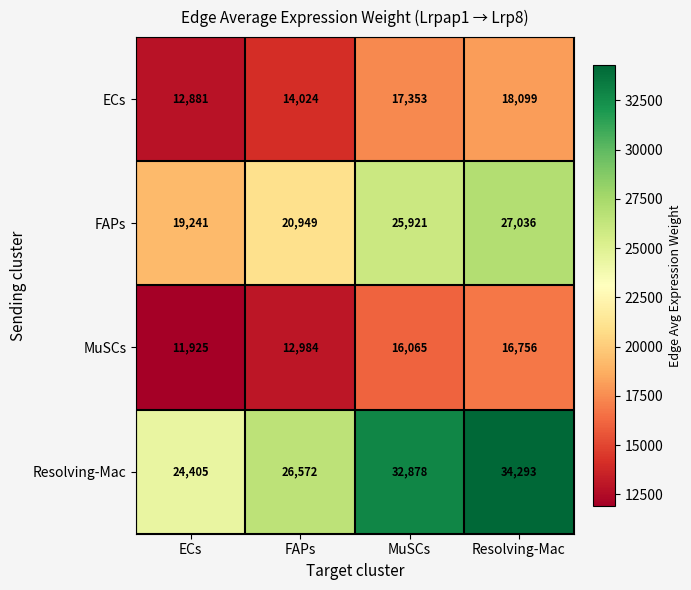

Which category has the highest value across all series?

Resolving-Mac